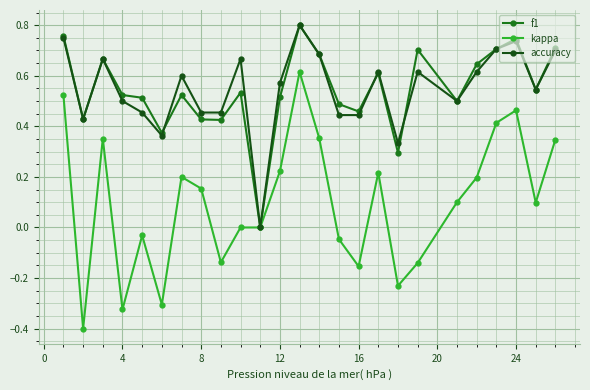

Which series has the largest range (max minus min)?

kappa